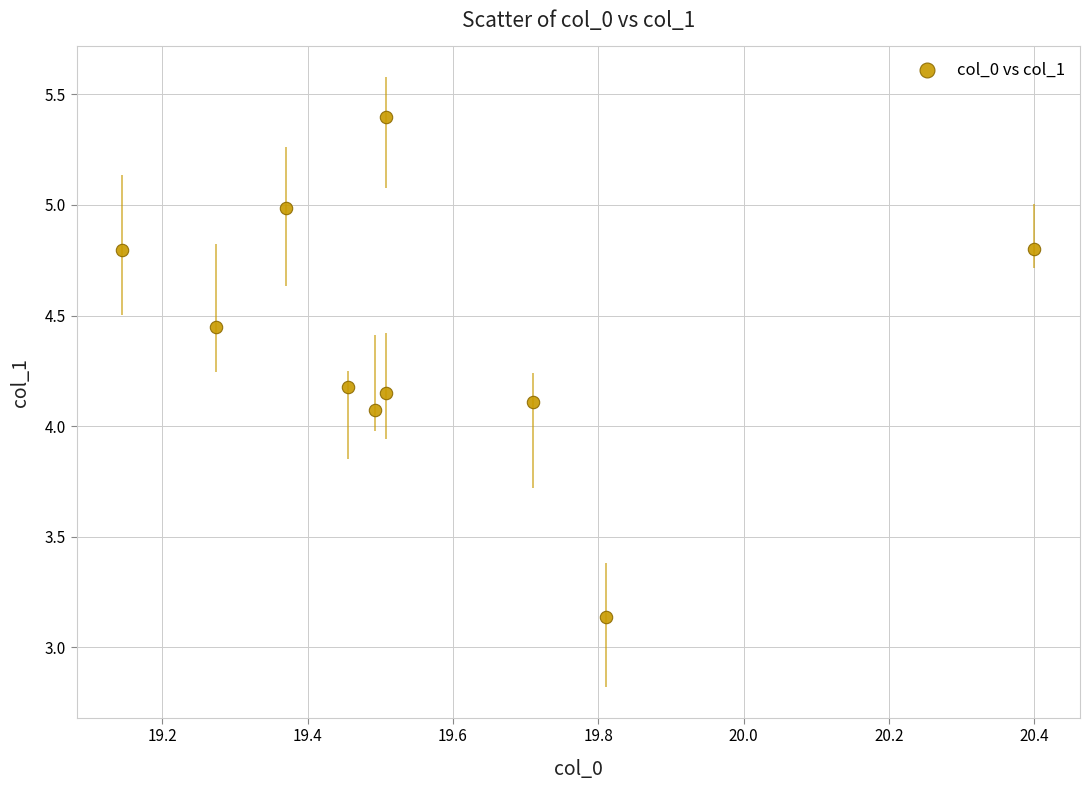

What Y value in the scatter plot is closest to 4?

4.1